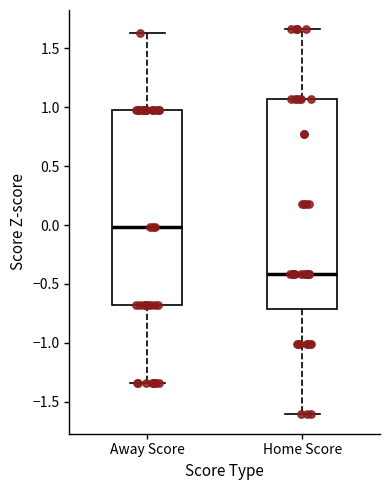

Reading left to right, read every box against the y-axis: the position of its median line, the range the box covers, and the ends of its whiskers. The values are not printed on the chart, so give them approximately, as read against the axis.

Away Score: median 0.00, box -0.70 to 0.95, whiskers -1.35 to 1.65
Home Score: median -0.40, box -0.70 to 1.05, whiskers -1.60 to 1.65